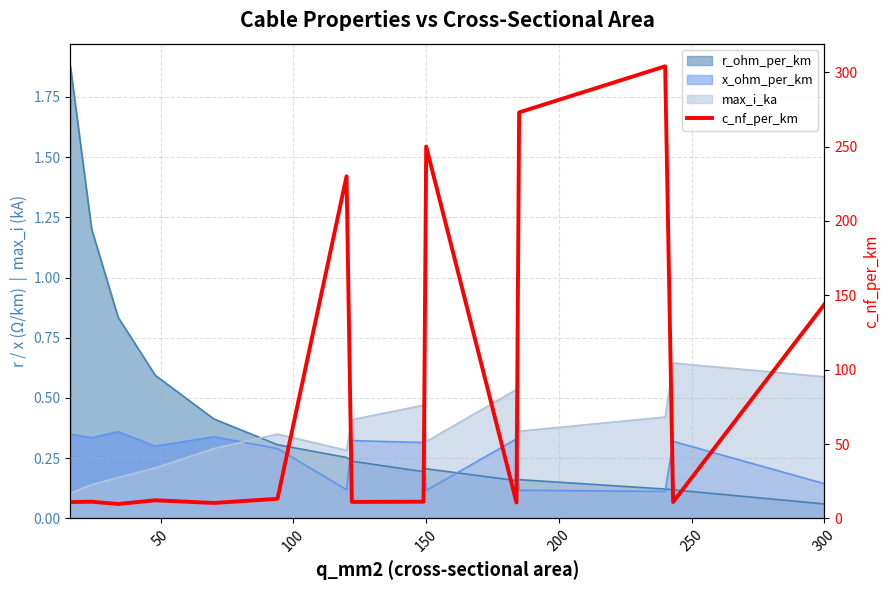

What is the maximum value shown in the chart?

304.0